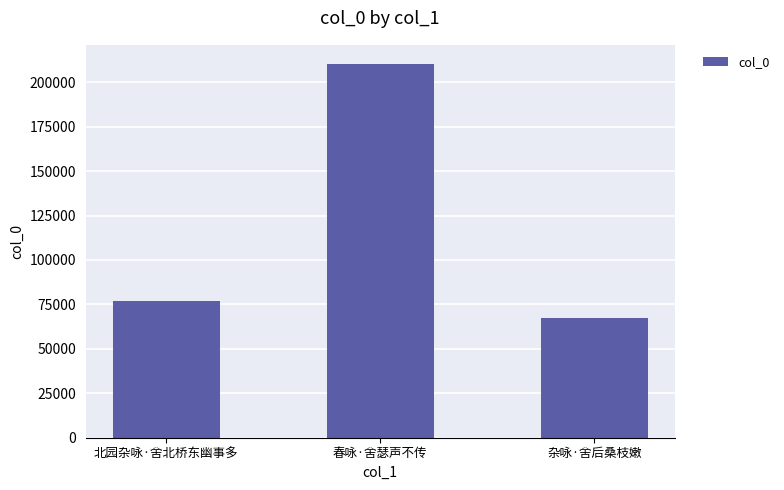

Is it true that the value at 北园杂咏·舍北桥东幽事多 is 101952?

False